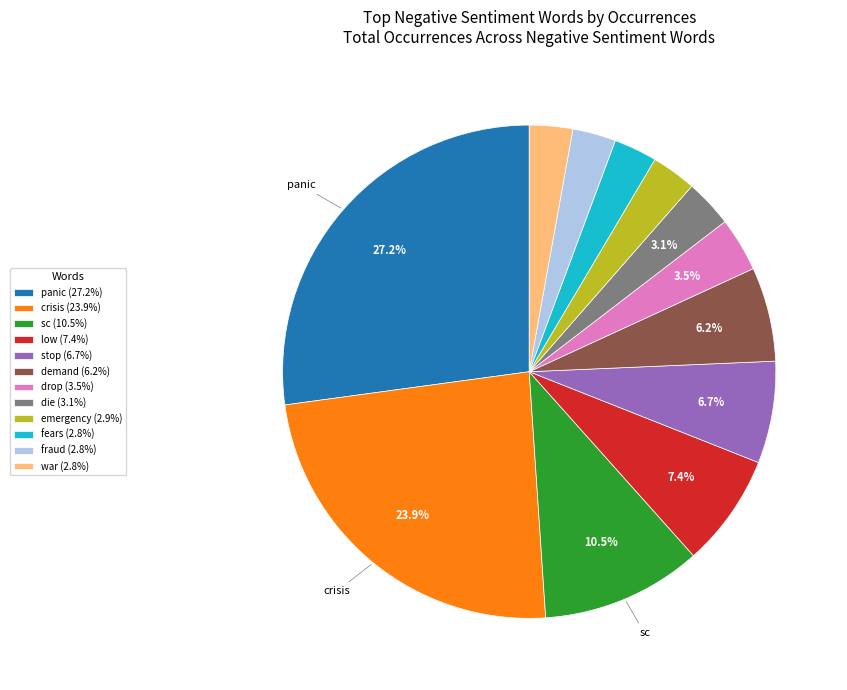

Count the number of slices in the pie.

12